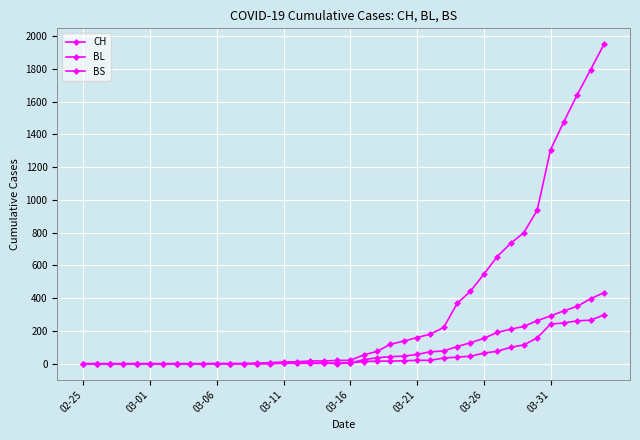

Count the number of data series in this chart.

3